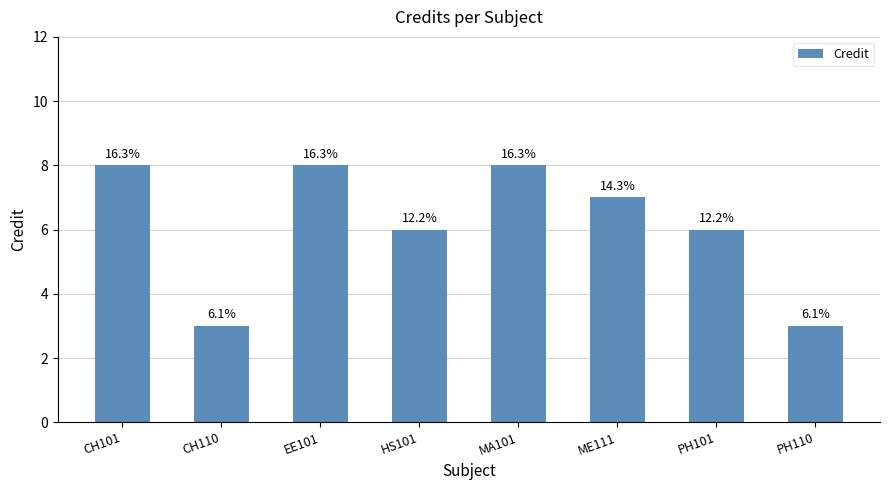

At which label is the value closest to 5?

HS101